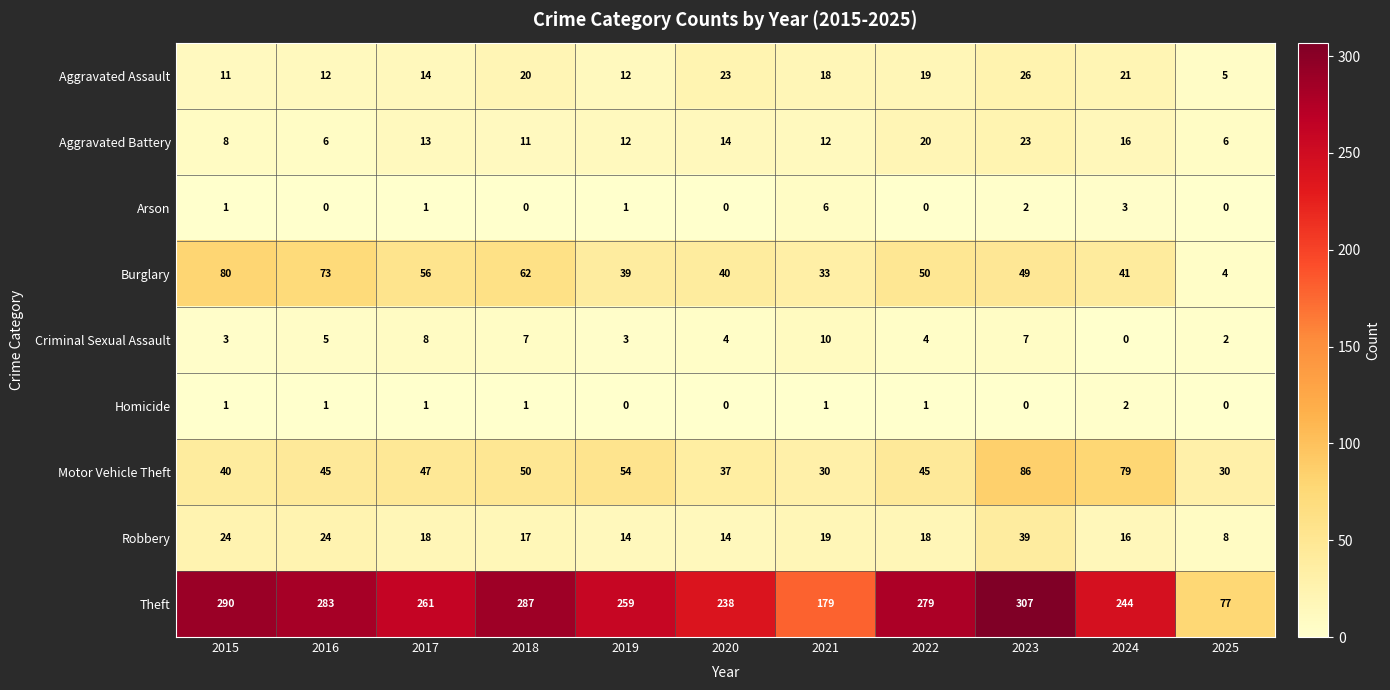

Where does the Aggravated Battery series first go above 12?

2017